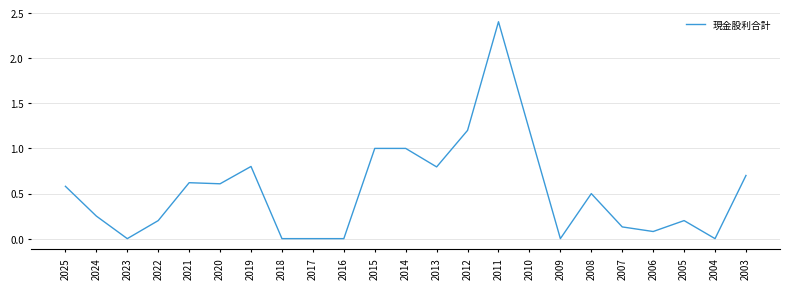

At which category does the chart reach its peak across all series?

2011